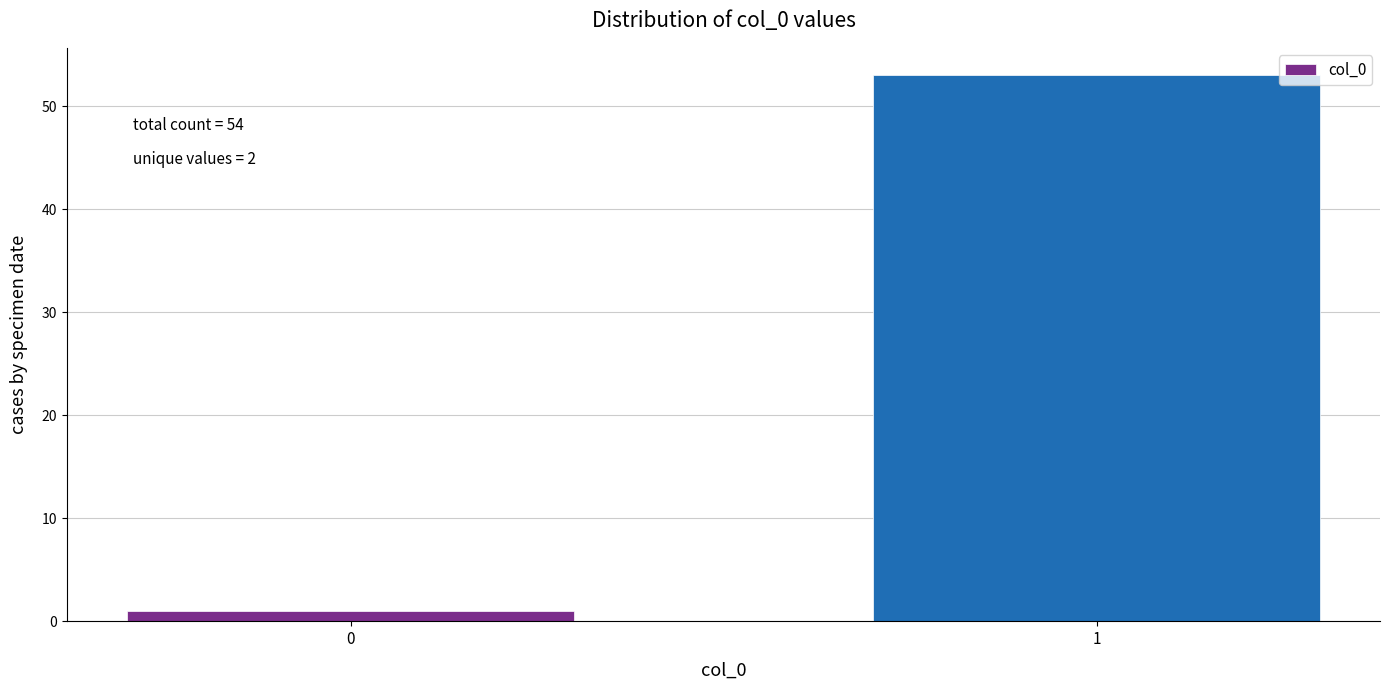

Reading left to right, extract all data points from this chart.

1	53